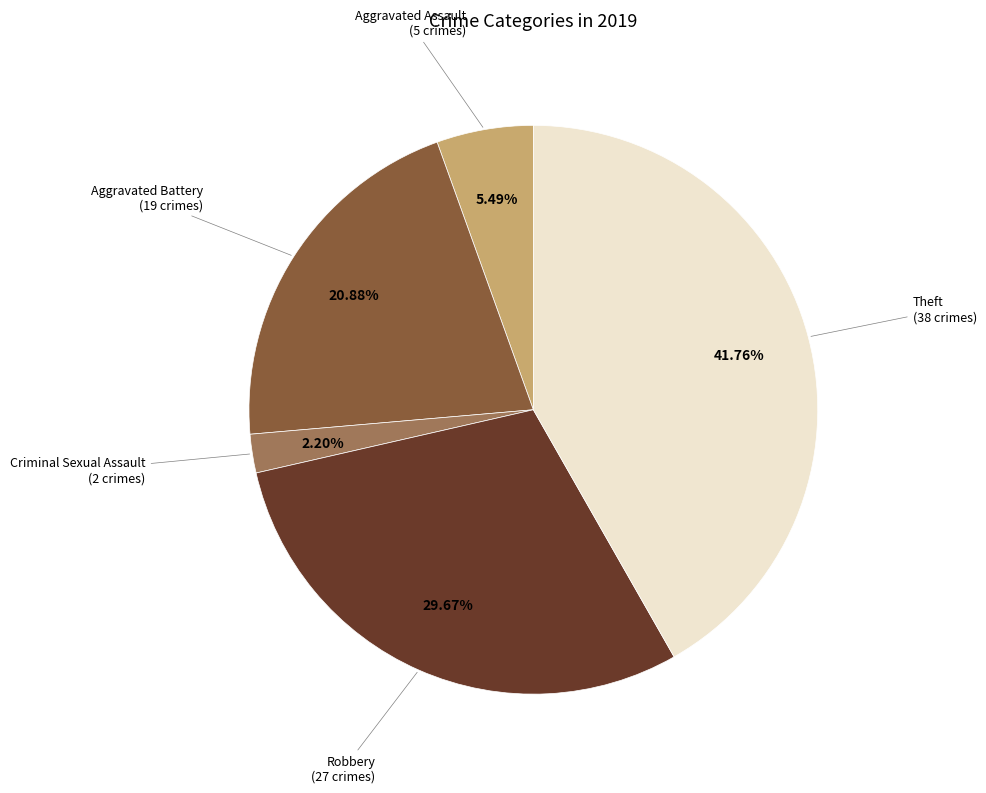

Is there a majority slice in this chart?

No